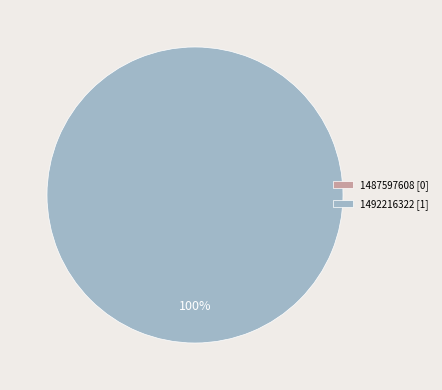

Do 1492216322 and 1487597608 together represent more than half of the pie?

Yes